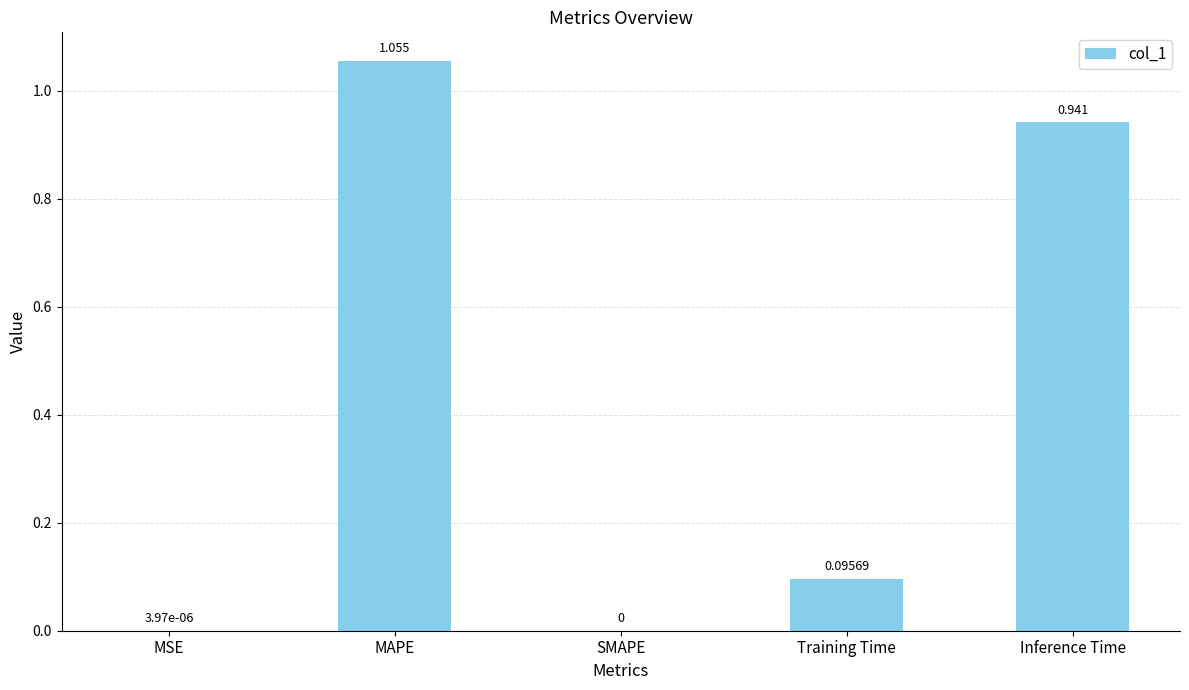

What is the change in value from SMAPE to Inference Time?

+0.9